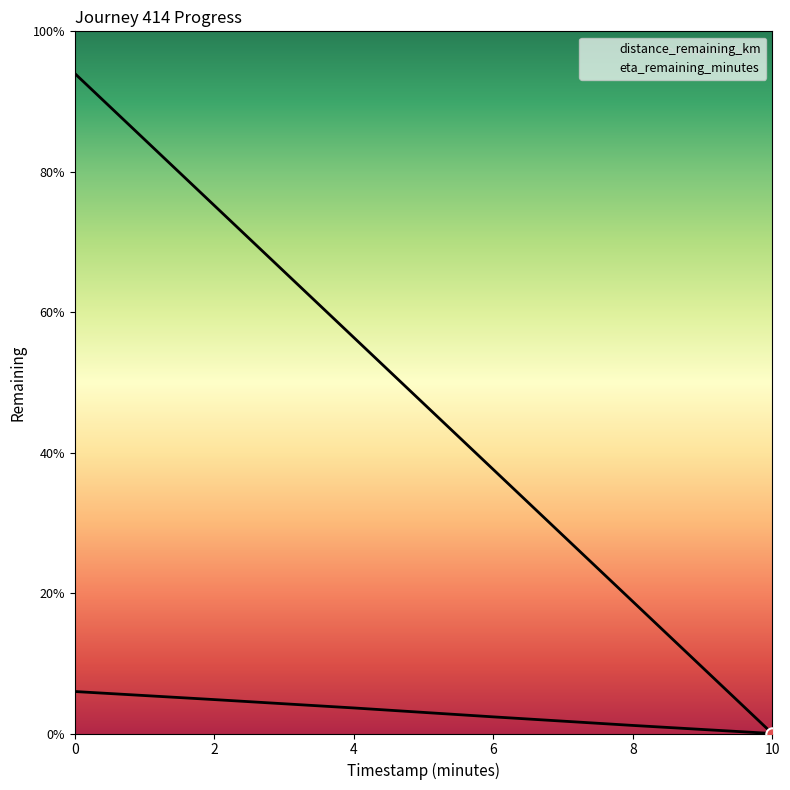

Which series reaches the minimum Y coordinate?

distance_remaining_km